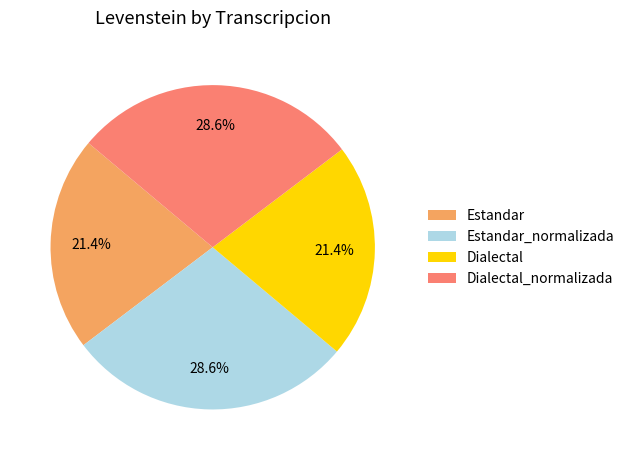

To the nearest percent, what portion does Estandar represent?

21%